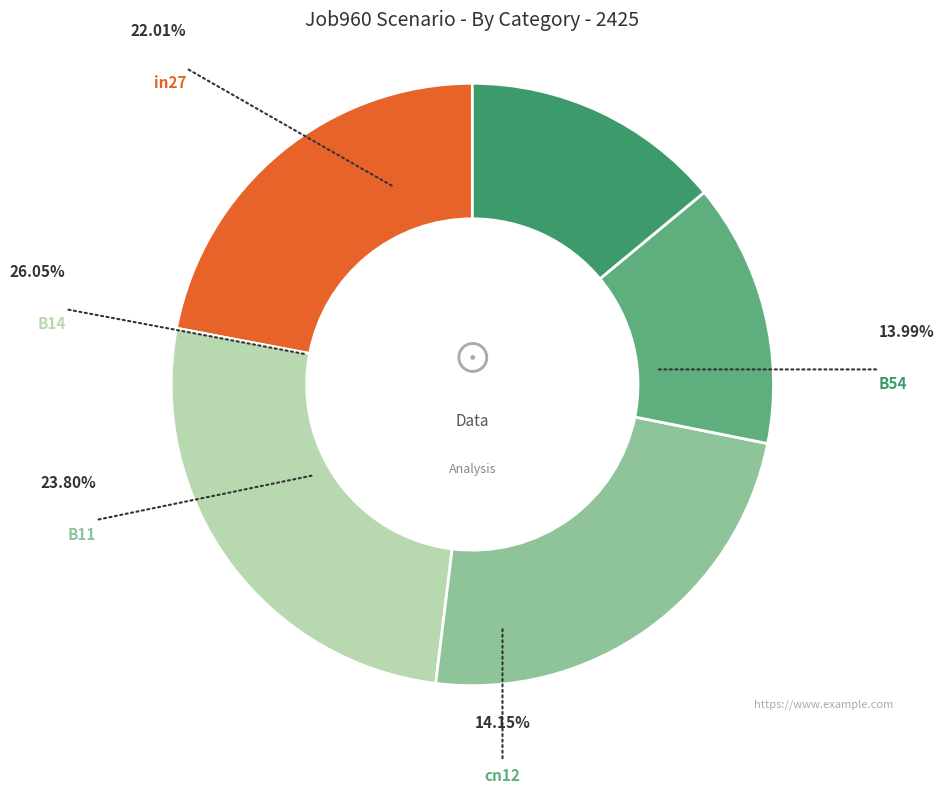

What percentage is the cn12 slice, to the nearest percent?

14%